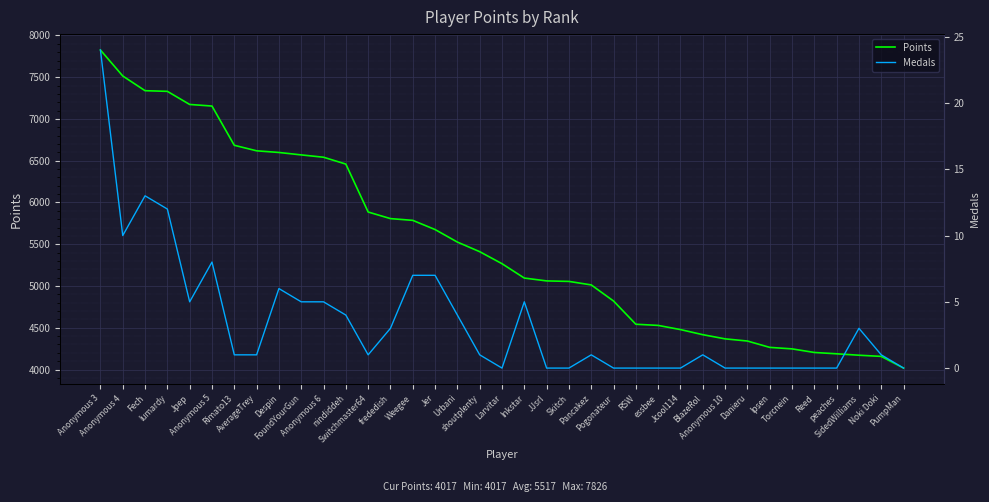

Which series has the largest range (max minus min)?

Points